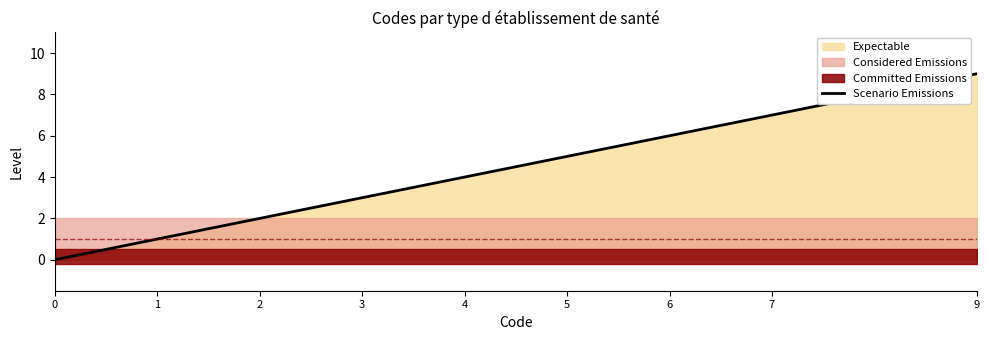

True or false: the data has more than 2 interior local peaks.

False